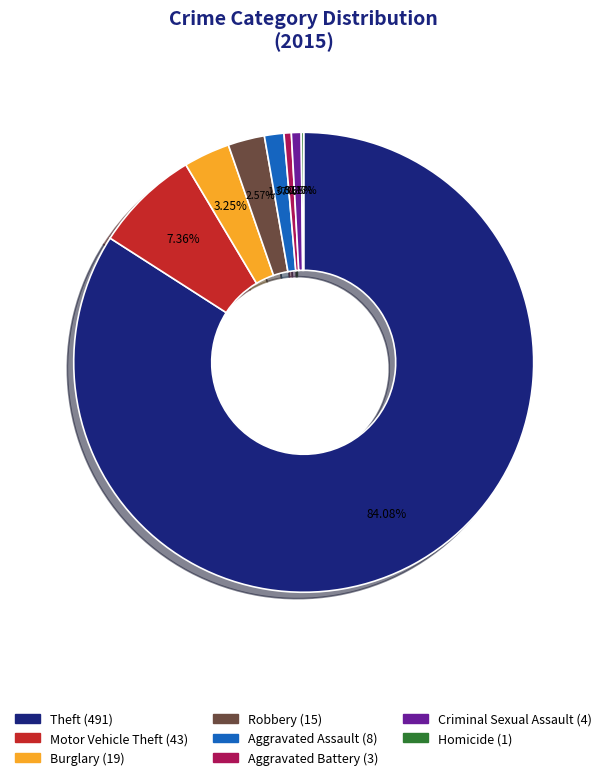

Does any single category account for the majority?

Yes